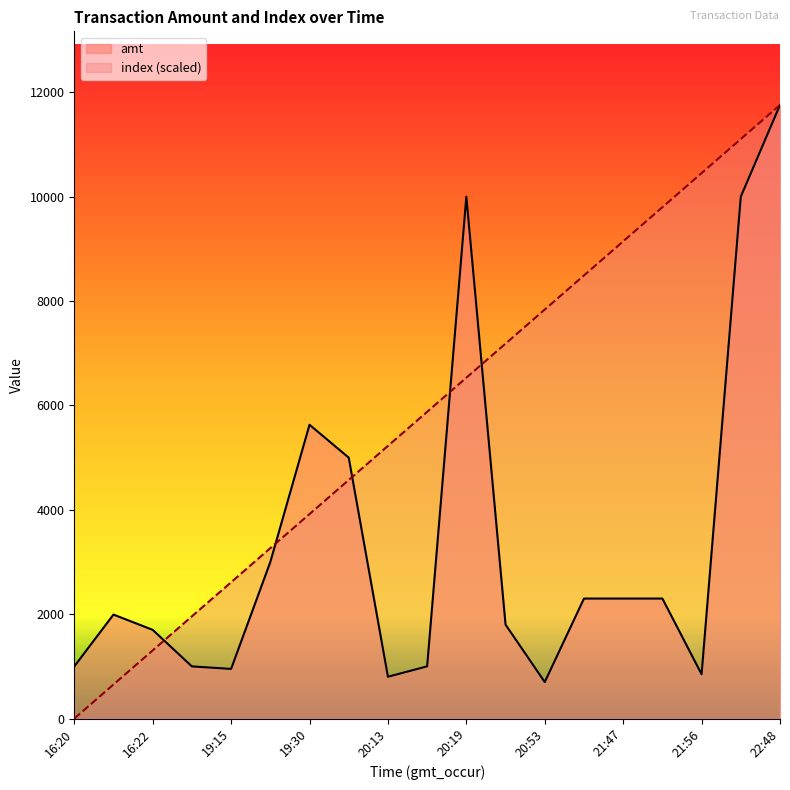

What is the difference between the amt values at 21:44 and 20:13?

1498.0